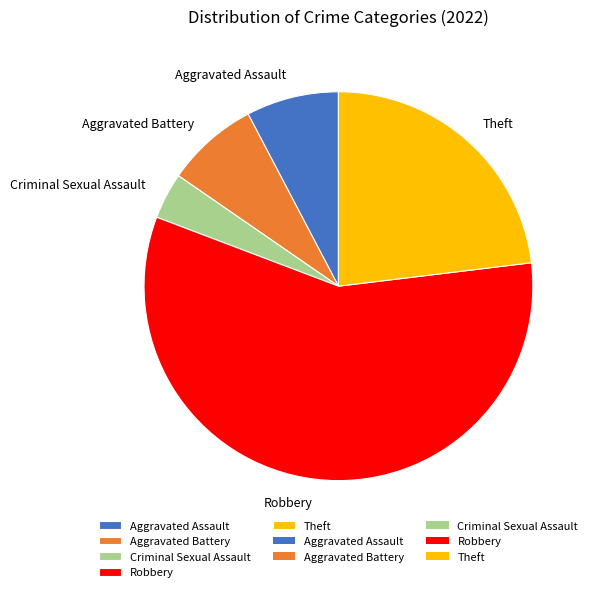

Which category has the smallest portion of the pie?

Criminal Sexual Assault